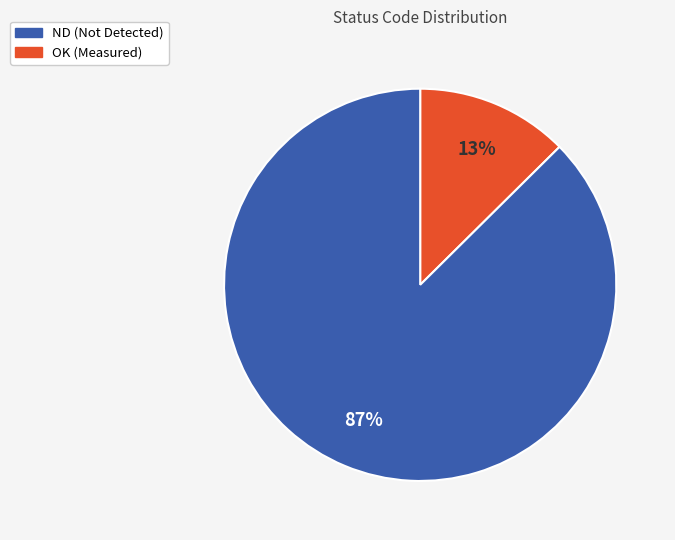

To the nearest percent, what is the average slice percentage?

50%